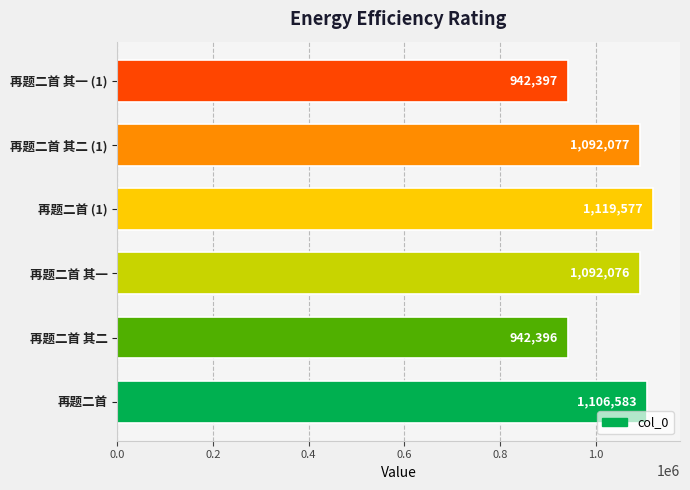

Rank the categories by value from lowest to highest.

再题二首 其二, 再题二首 其一 (1), 再题二首 其一, 再题二首 其二 (1), 再题二首, 再题二首 (1)